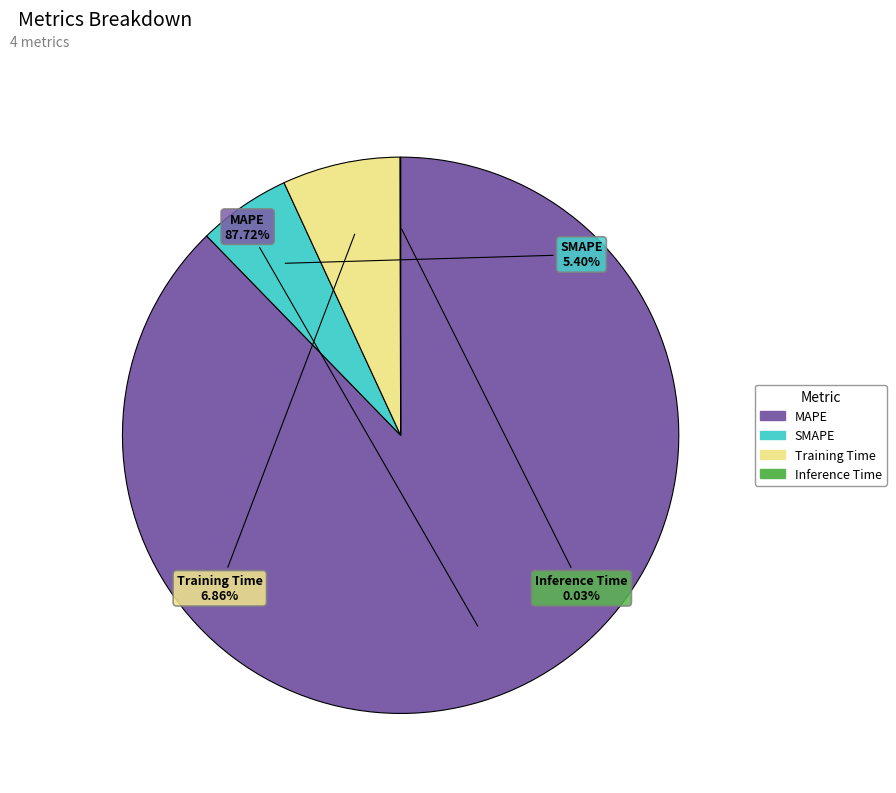

To the nearest percent, what is the average slice percentage?

25%